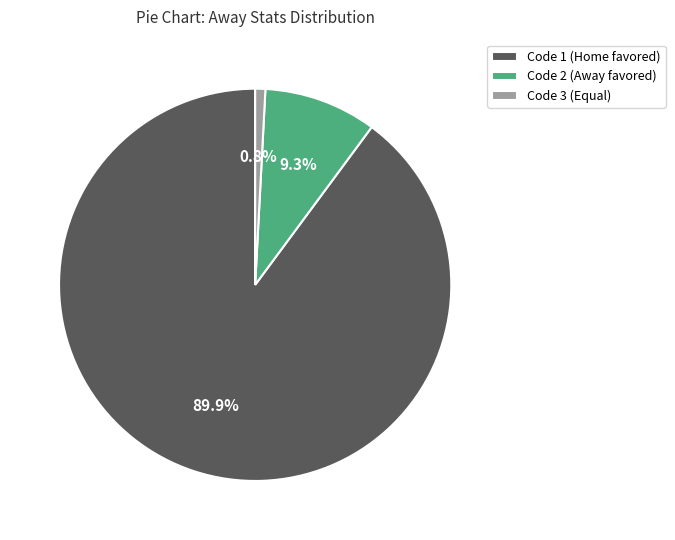

Which slice is the largest?

Code 1 (Home favored)